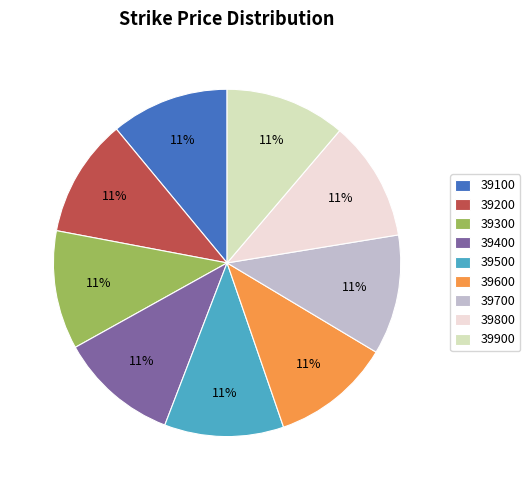

Is 39300 the majority of the pie?

No